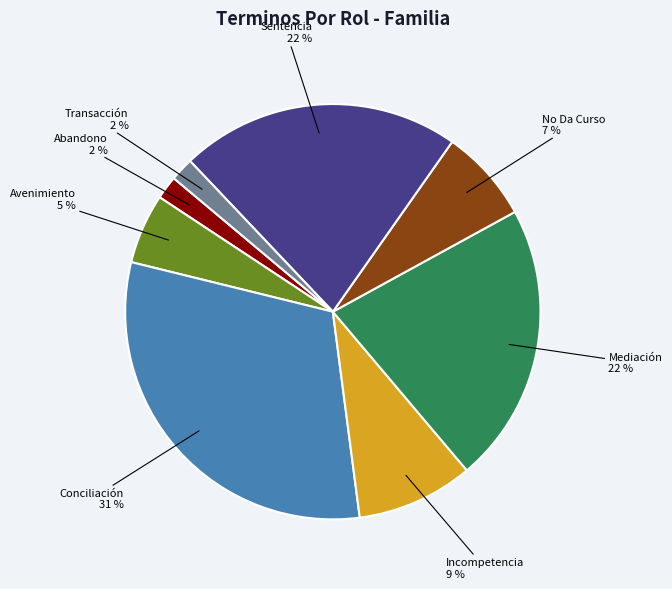

How many segments does this pie chart have?

8